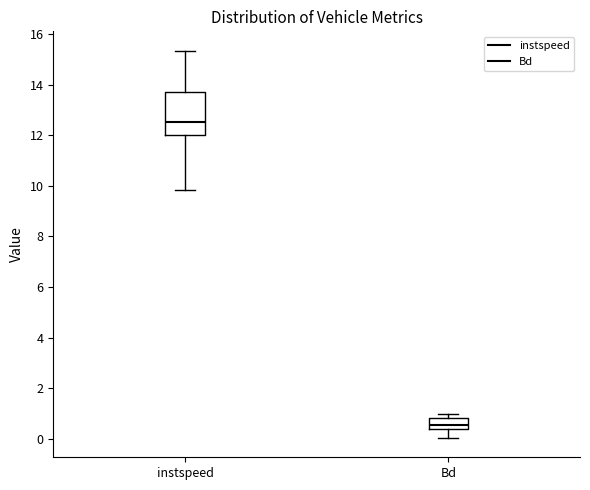

Reading left to right, transcribe this box plot: for each box, give where its median line is, the range the box spans, and where its two whiskers end, as read against the y-axis. The values are not printed on the chart, so give them approximately, as read against the axis.

instspeed: median 12.6, box 12.0 to 13.8, whiskers 9.8 to 15.4
Bd: median 0.6, box 0.4 to 0.8, whiskers 0.0 to 1.0